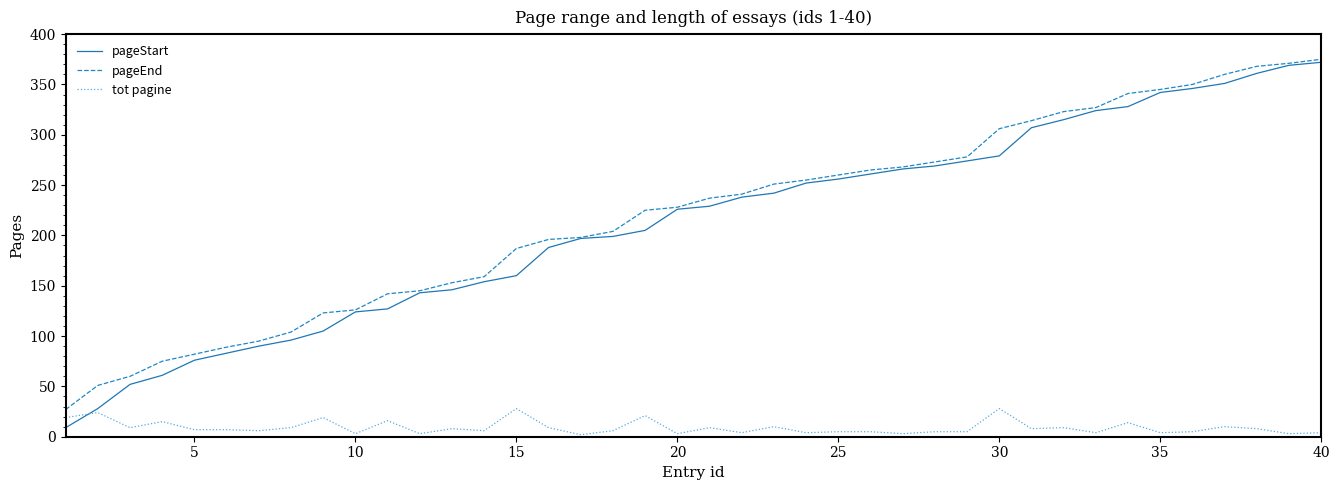

What is the maximum value for tot pagine?

28